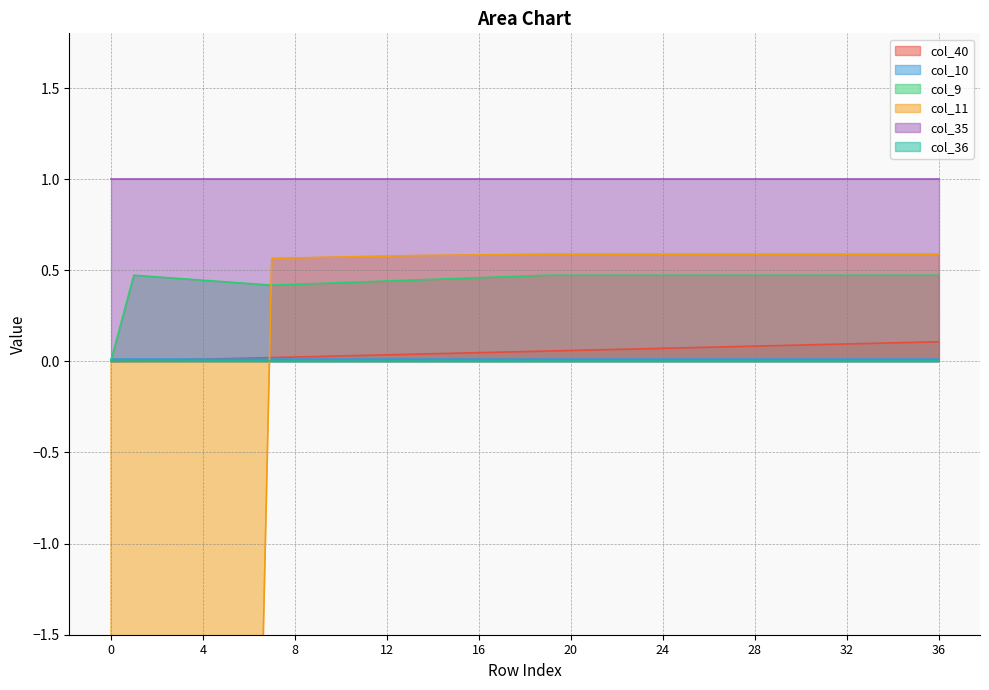

True or false: col_40 has a value of 0.1 at 24.

True